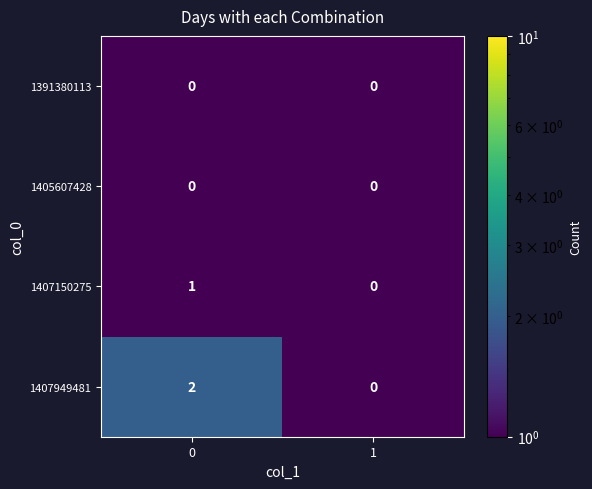

Between 0 and 1, which series saw the biggest shift?

1407949481